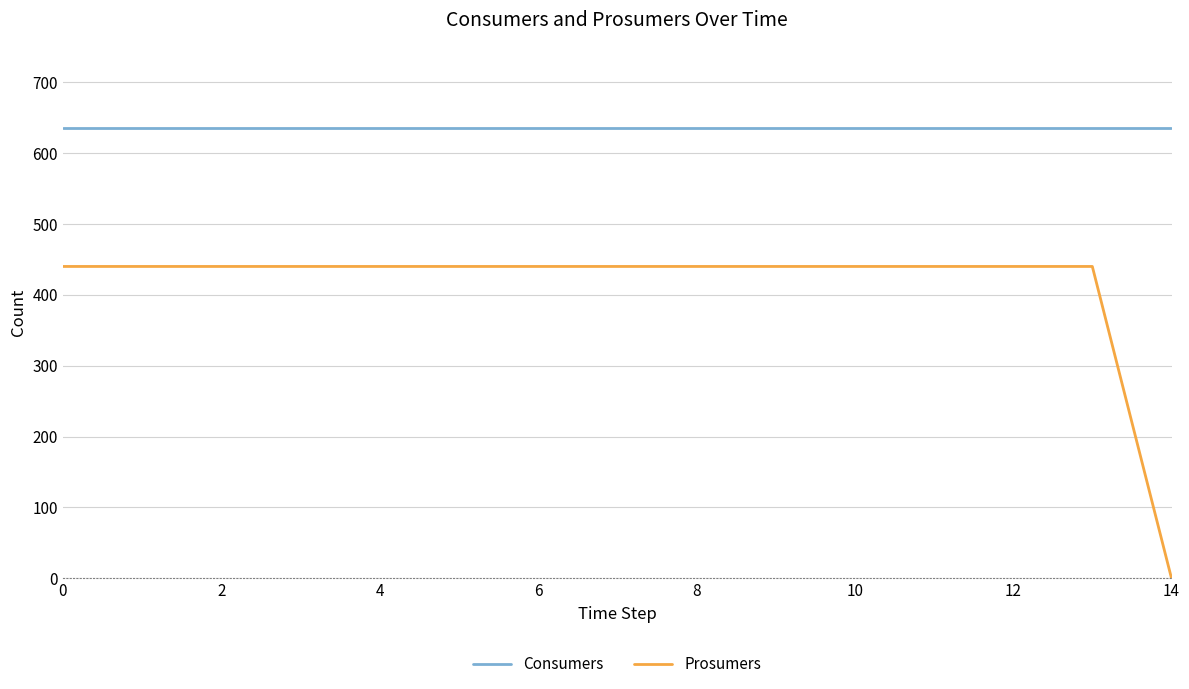

Does the chart display data point markers on the line(s)?

No